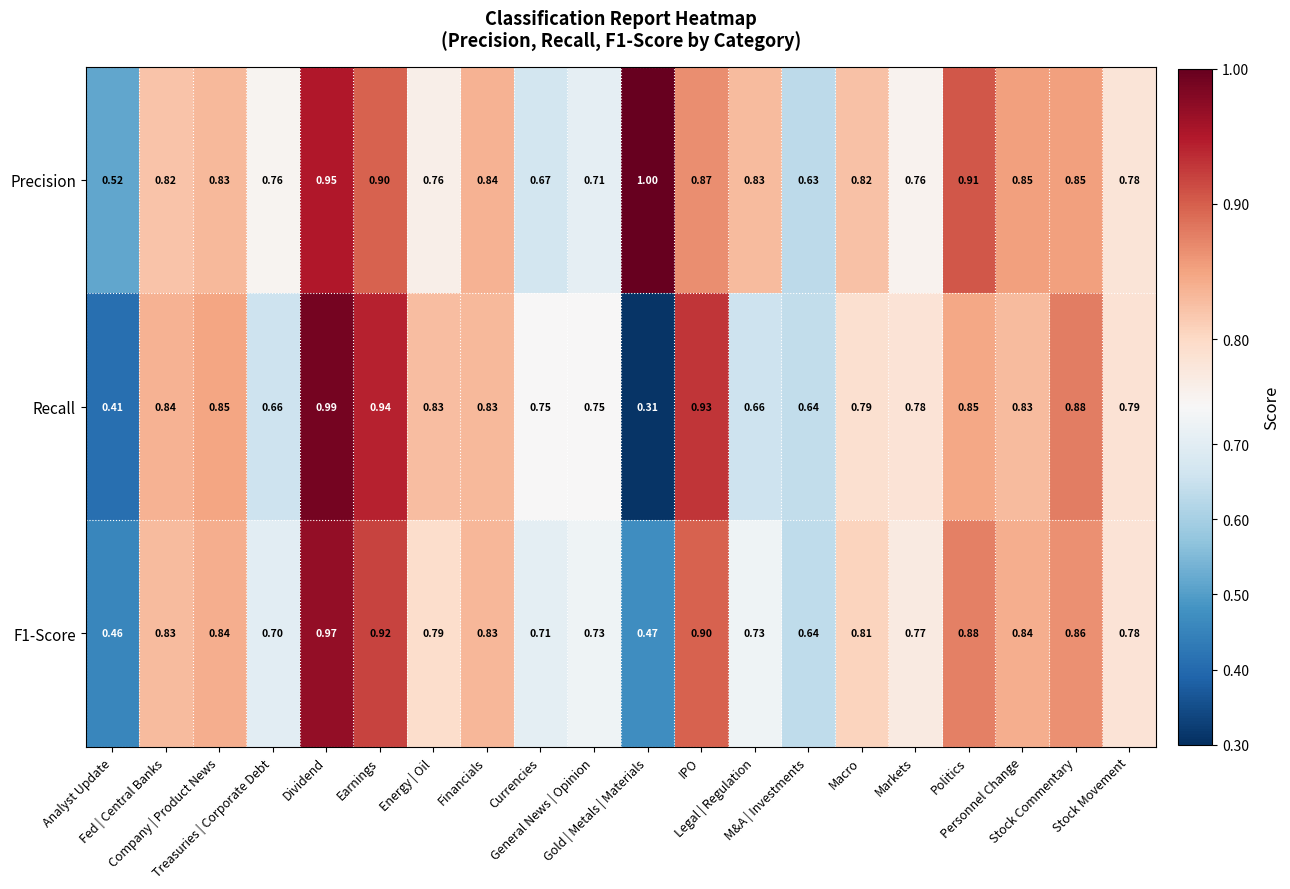

Which series has the largest range (max minus min)?

Recall